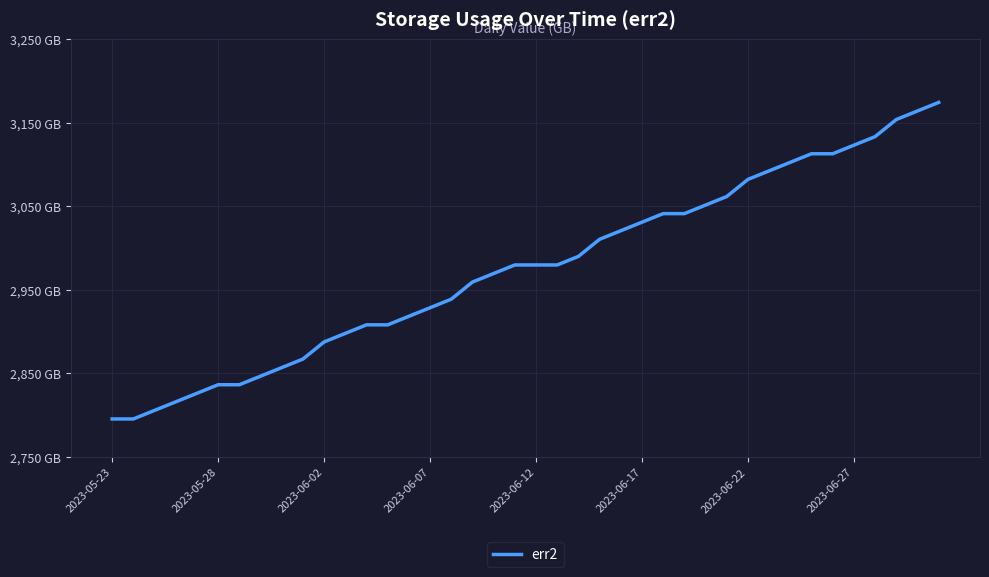

Does the chart have visible grid lines?

Yes